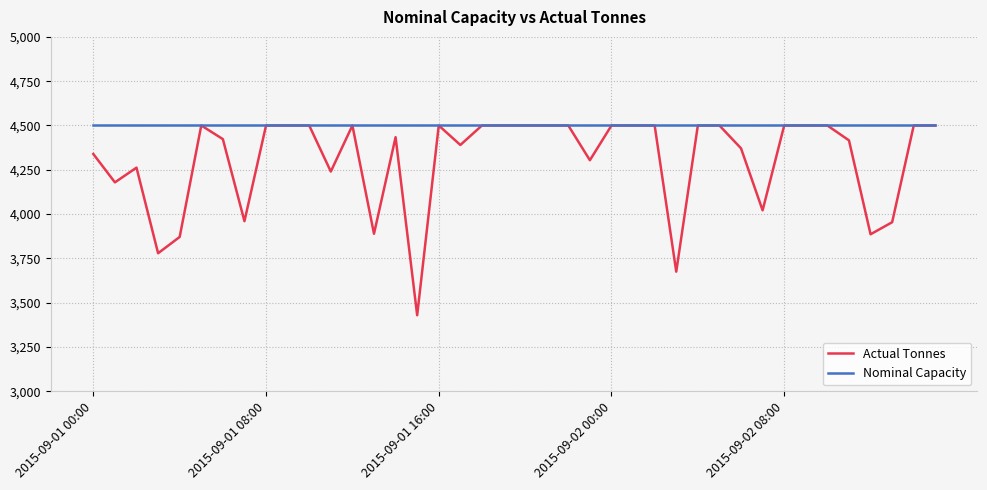

At how many categories does at least one series exceed 4426?

40